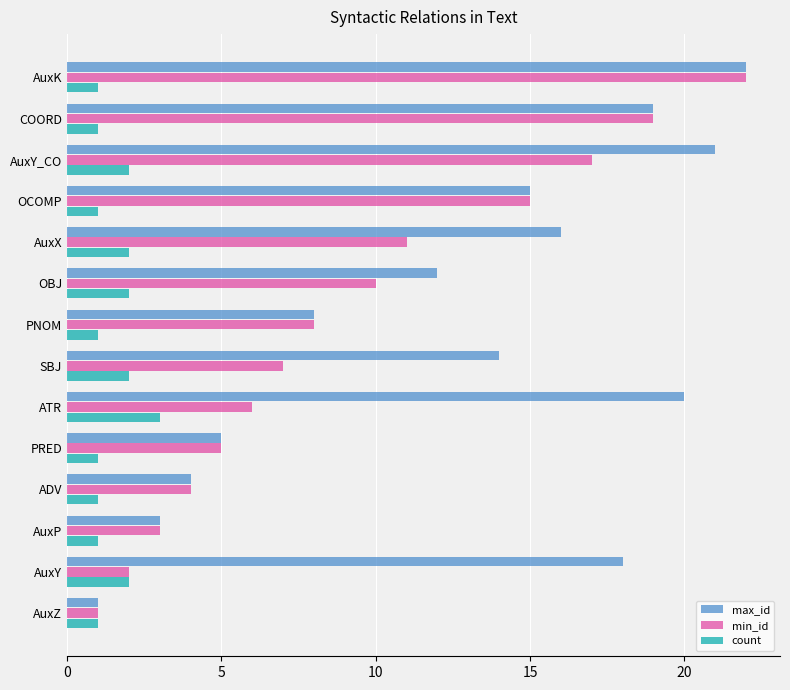

What is the smallest value displayed?

1